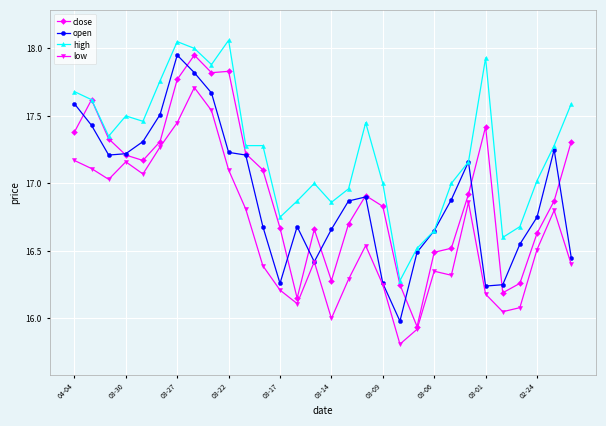

What is the minimum value shown in the chart?

15.8